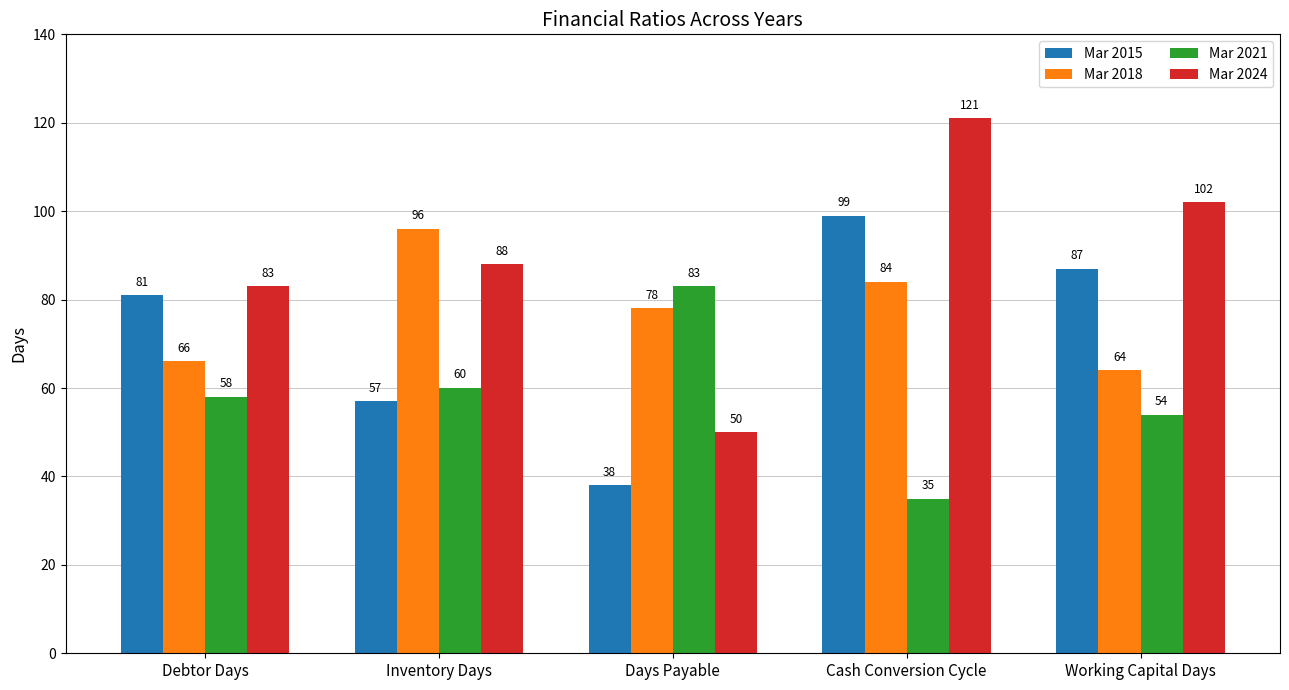

Is the value of Mar 2018 at Cash Conversion Cycle greater than the value of Mar 2015 at Cash Conversion Cycle?

No